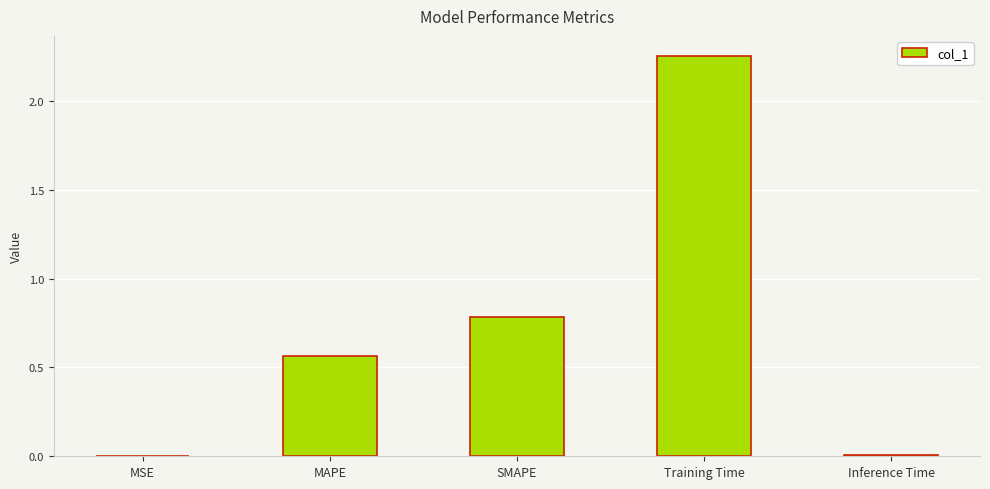

True or false: the data shows 0.0 at MSE.

True